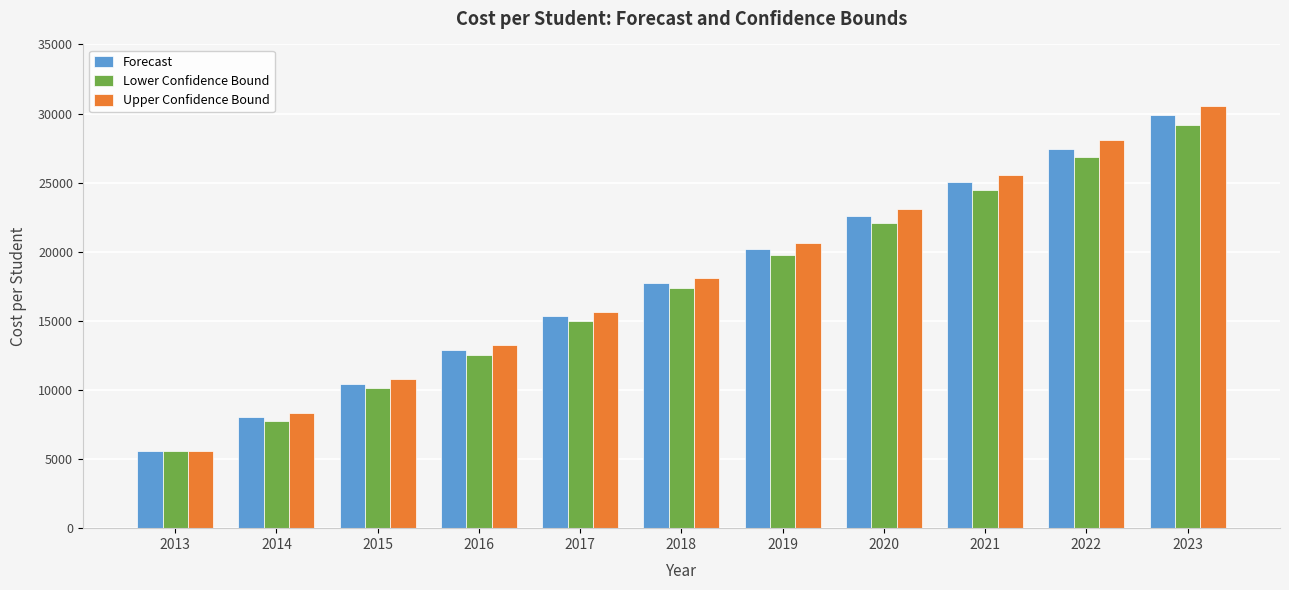

Does the chart contain stacked bars?

No